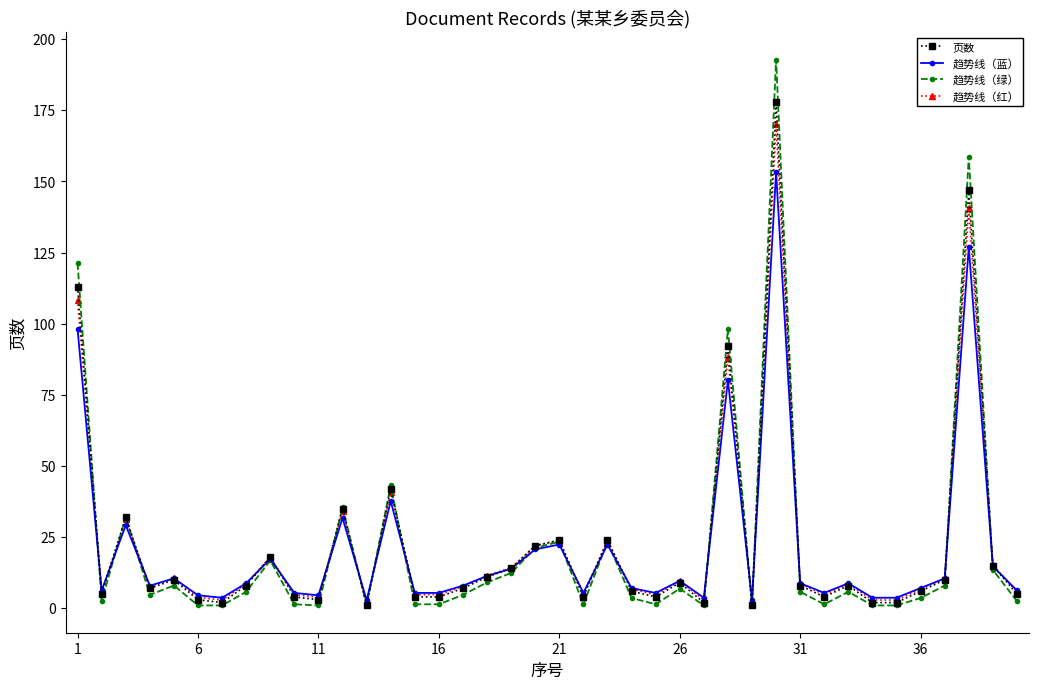

What is the maximum value shown in the chart?

192.8